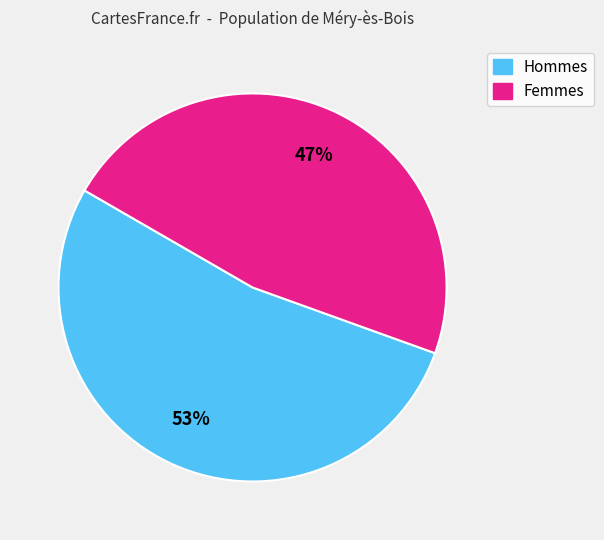

To the nearest percent, what is the difference between the largest and smallest slice percentages?

6%